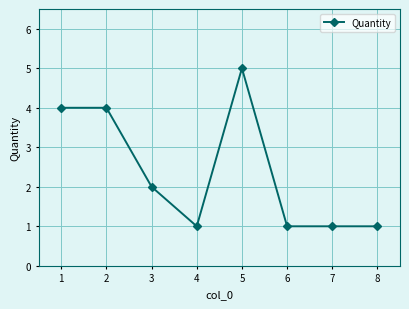

What is the change in value from 2 to 8?

-3